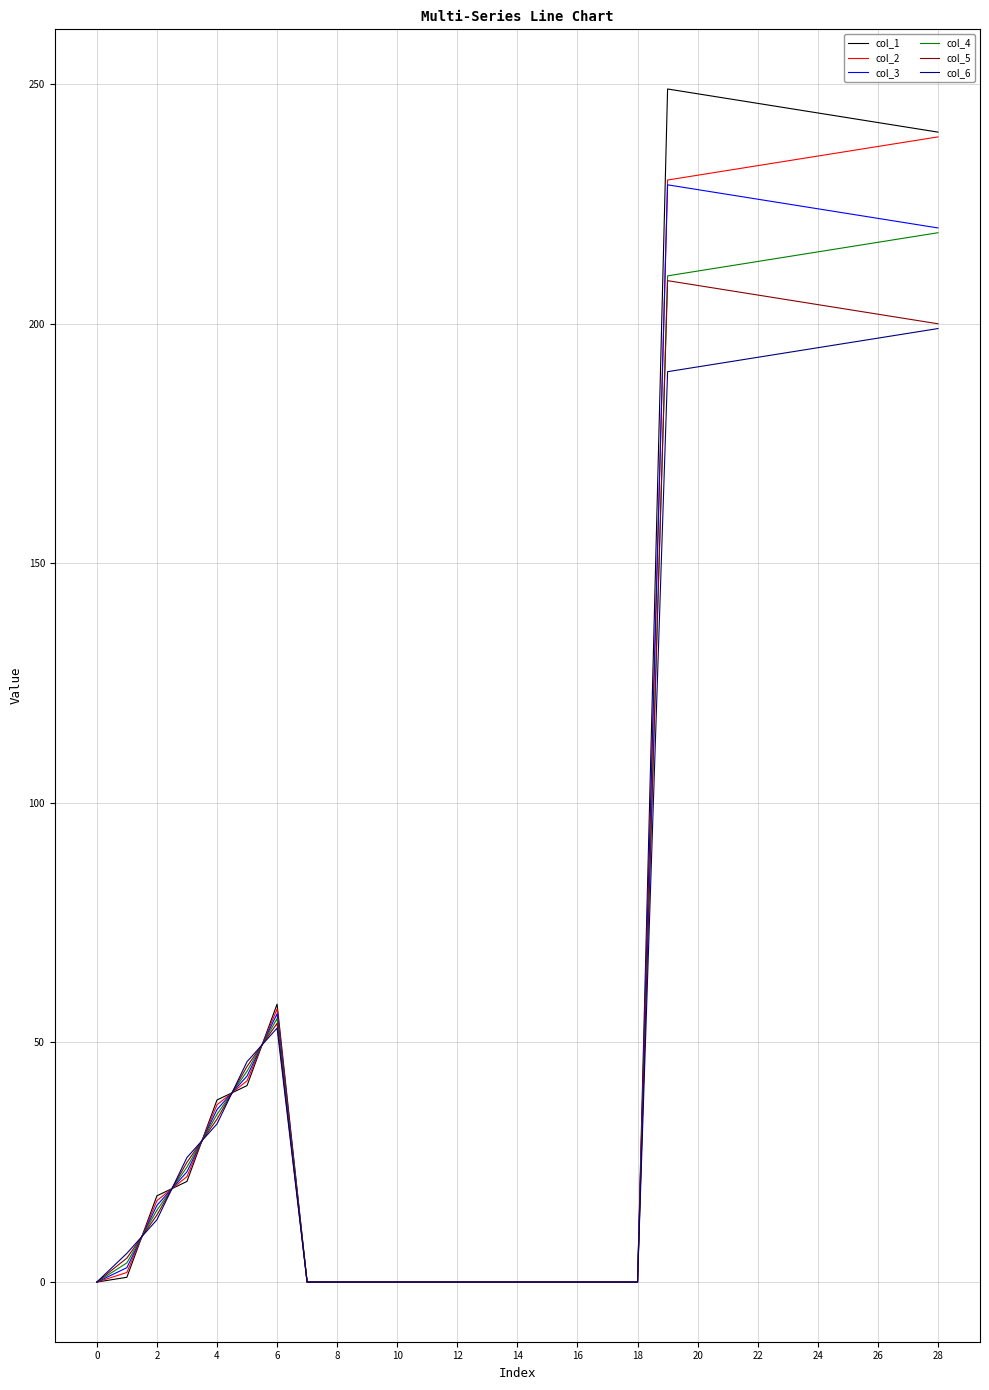

At how many categories does at least one series exceed 166?

10